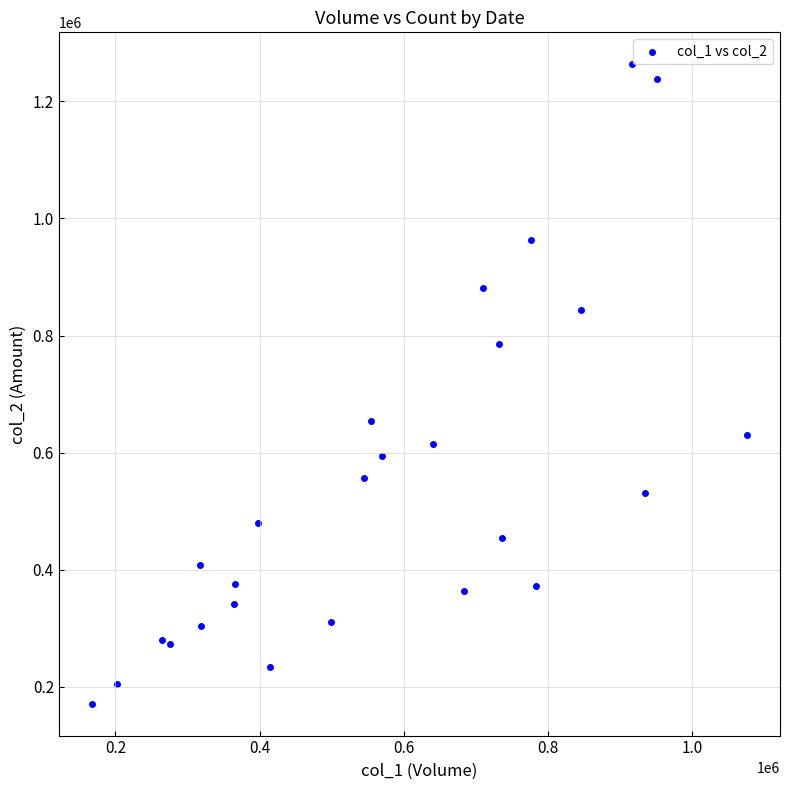

What is the range of Y values (max minus min)?

1092480